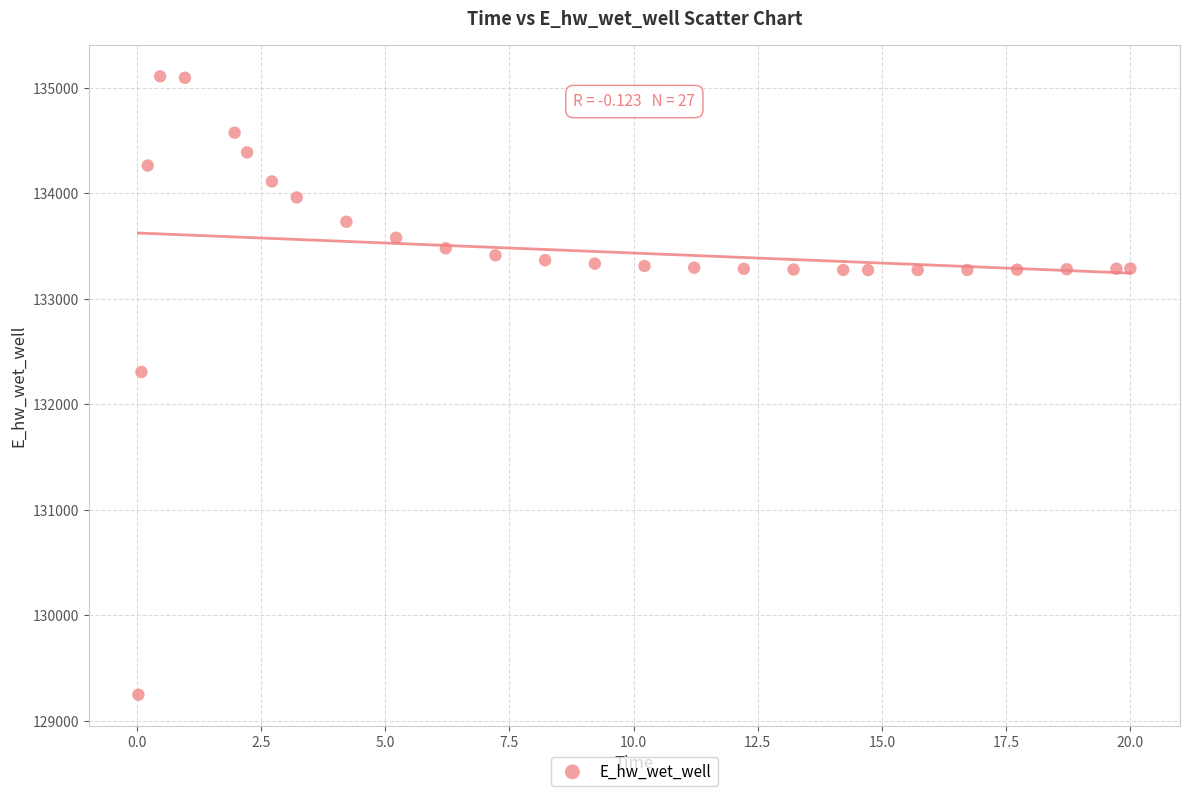

What Y value in the scatter plot is closest to 132177?

132306.3